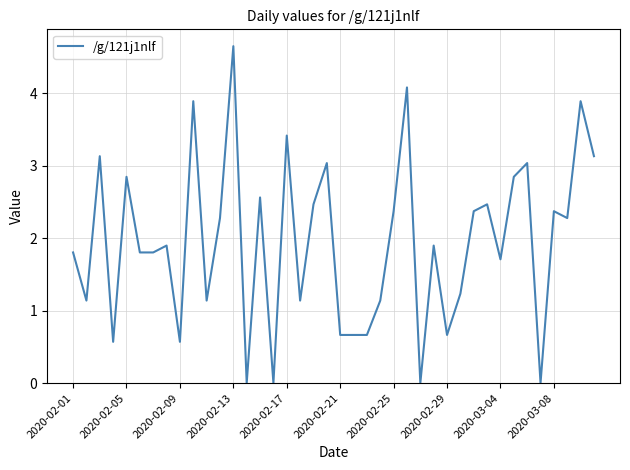

What is the difference between the maximum and minimum values?

4.7